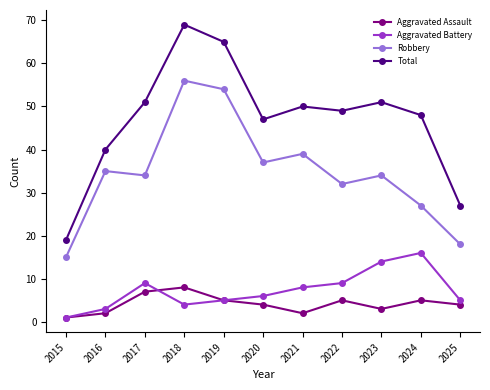

What is the difference between the Total values at 2021 and 2025?

23